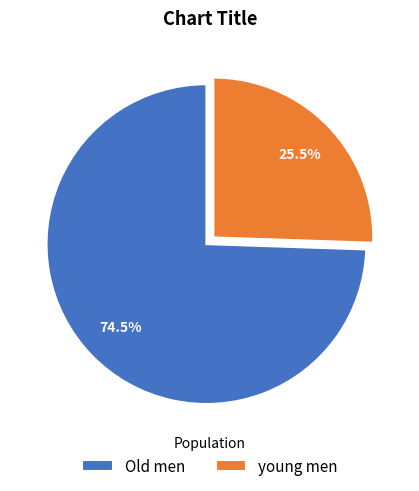

How many slices are in this pie chart?

2